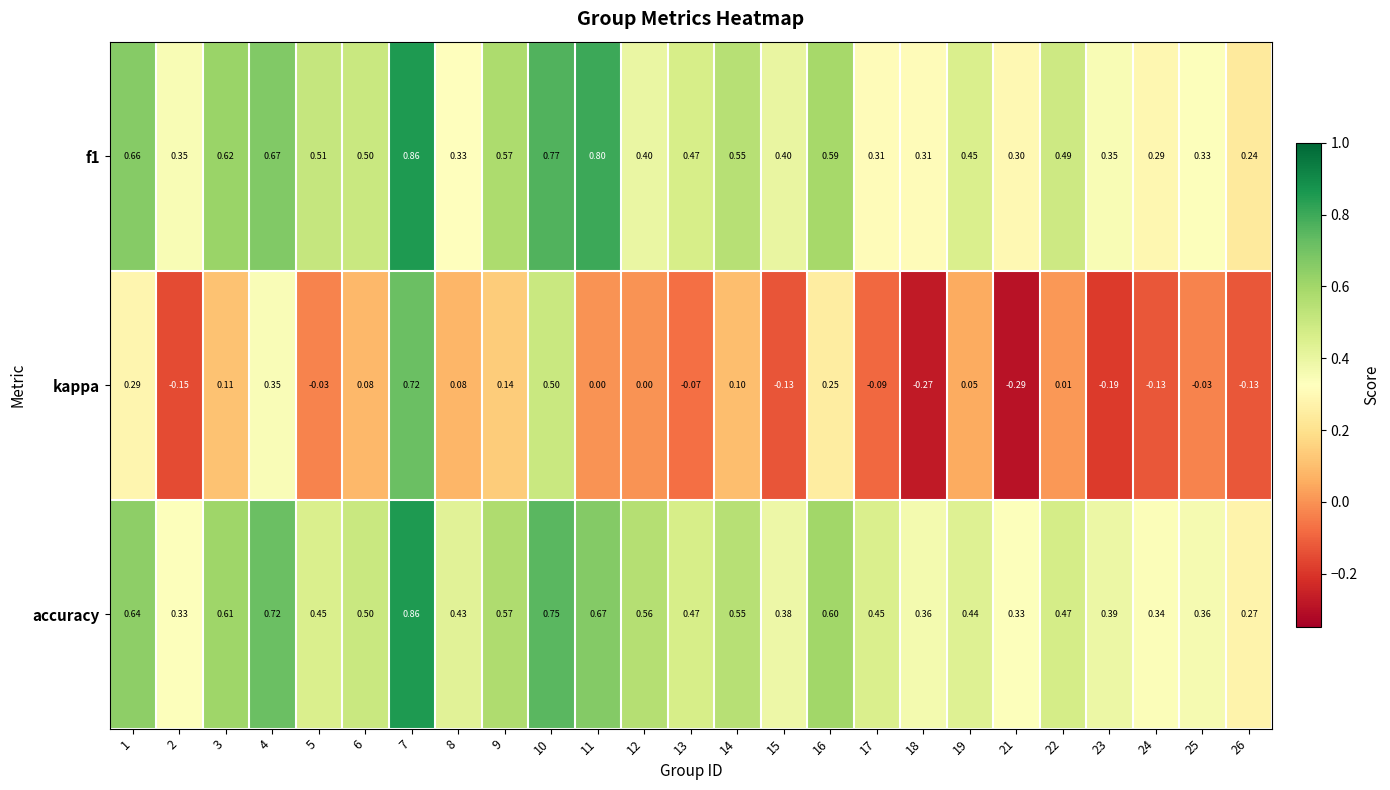

Is the value of f1 at 1 greater than the value of kappa at 26?

Yes